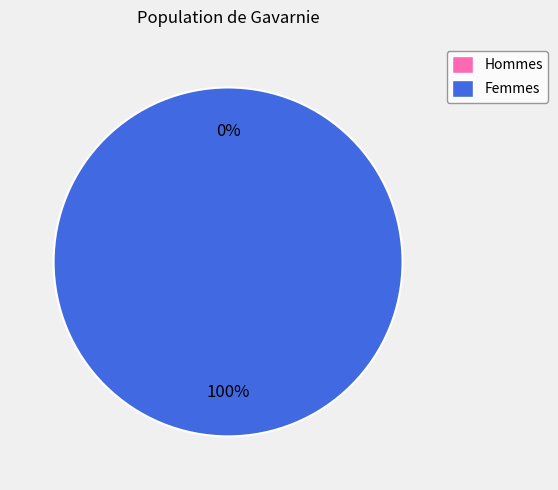

Is there any slice that represents more than half of the pie?

Yes